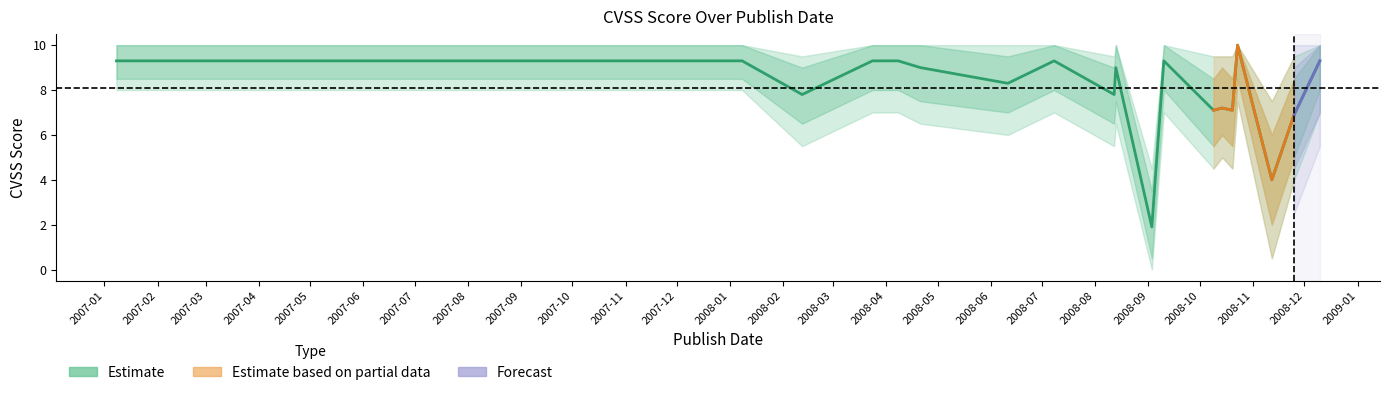

How many lines are shown in the chart?

5